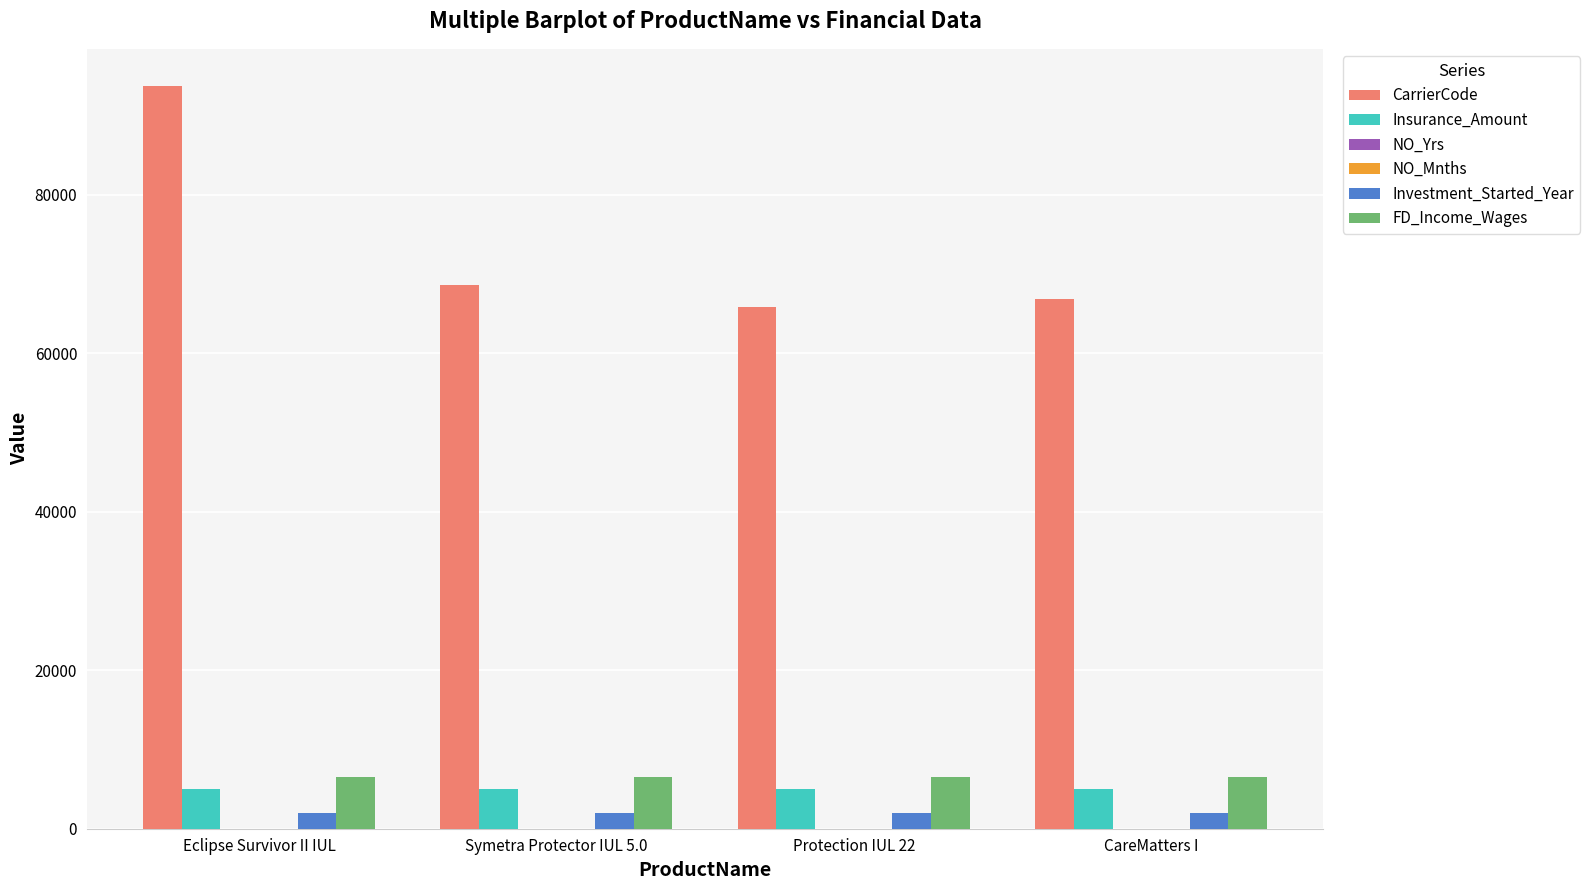

What is the sum of all Insurance_Amount values?

20000